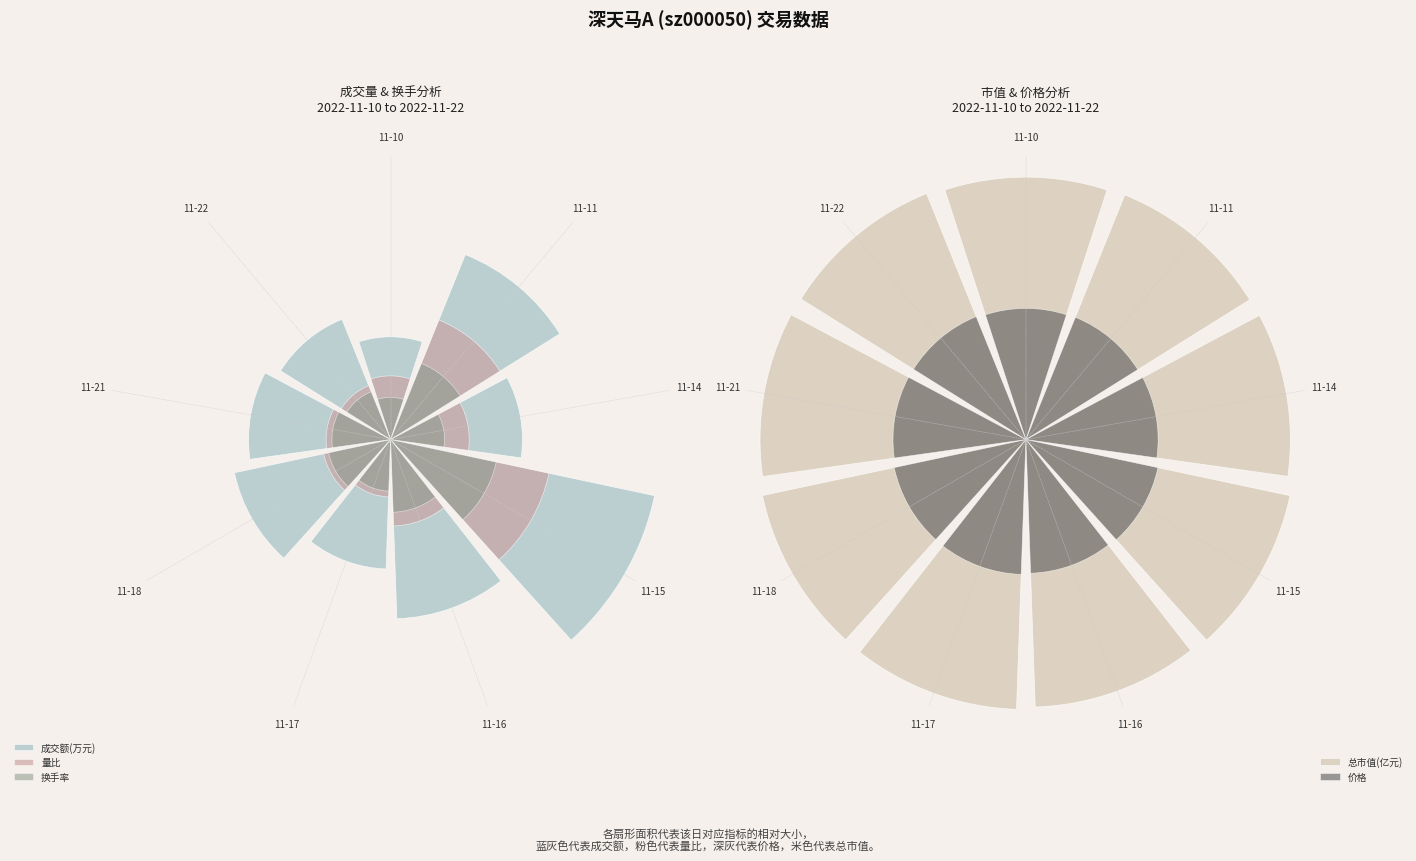

At which category is the sum across all series the highest?

11-15